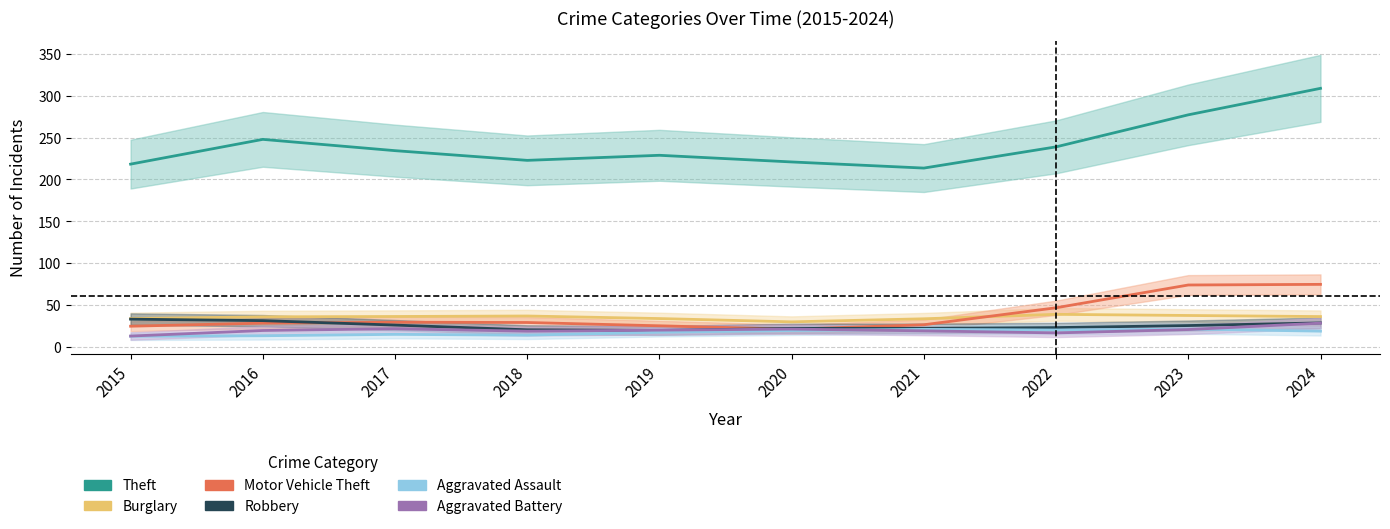

The value of Motor Vehicle Theft at 2024 is 74.5. True or false?

True